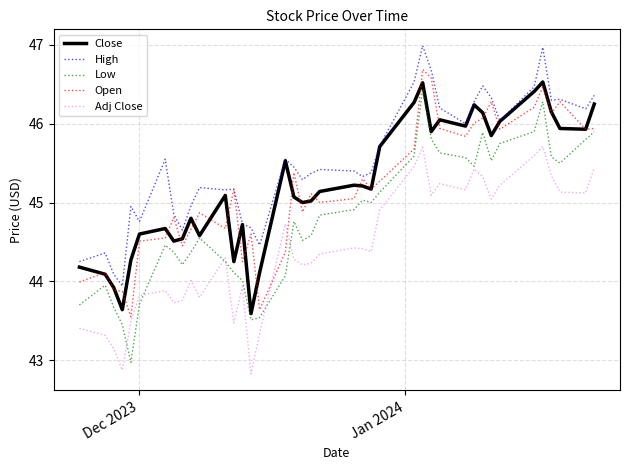

Which series has the largest total across all categories?

High